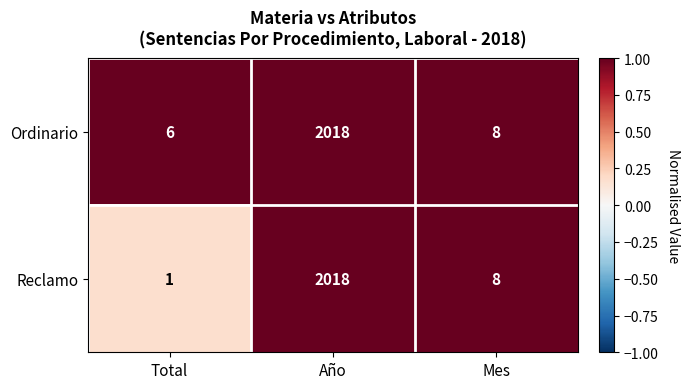

Rank the series at Total from highest to lowest value.

Ordinario, Reclamo